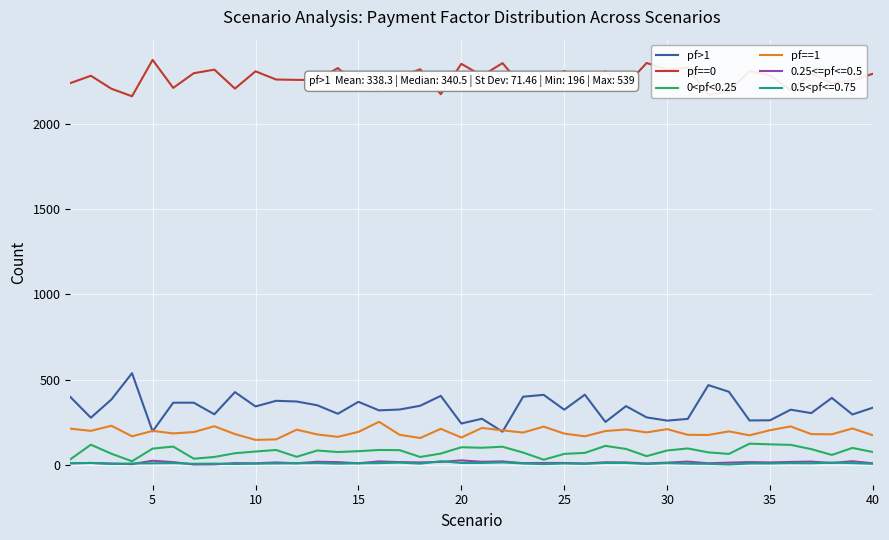

True or false: 0.5<pf<=0.75 and pf>1 intersect in this chart.

False